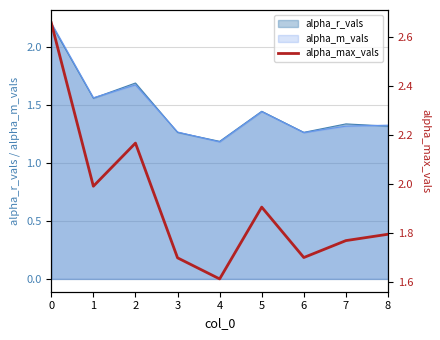

What is the minimum value shown in the chart?

1.6